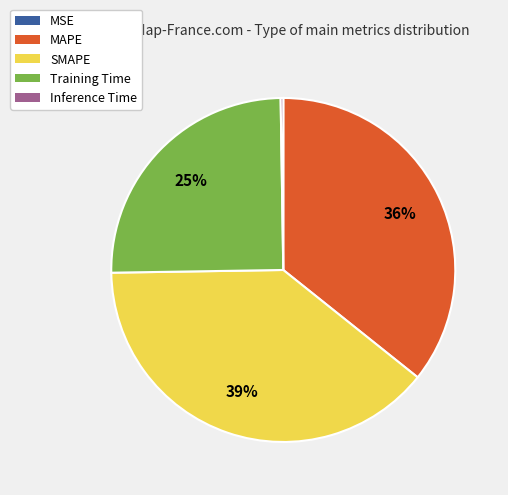

To the nearest percent, what percentage of the pie is MAPE?

36%